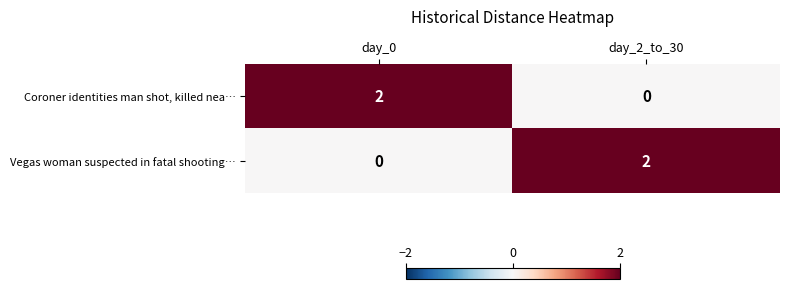

The Vegas woman suspected in fatal shooting… series shows 0 at day_0. True or false?

True